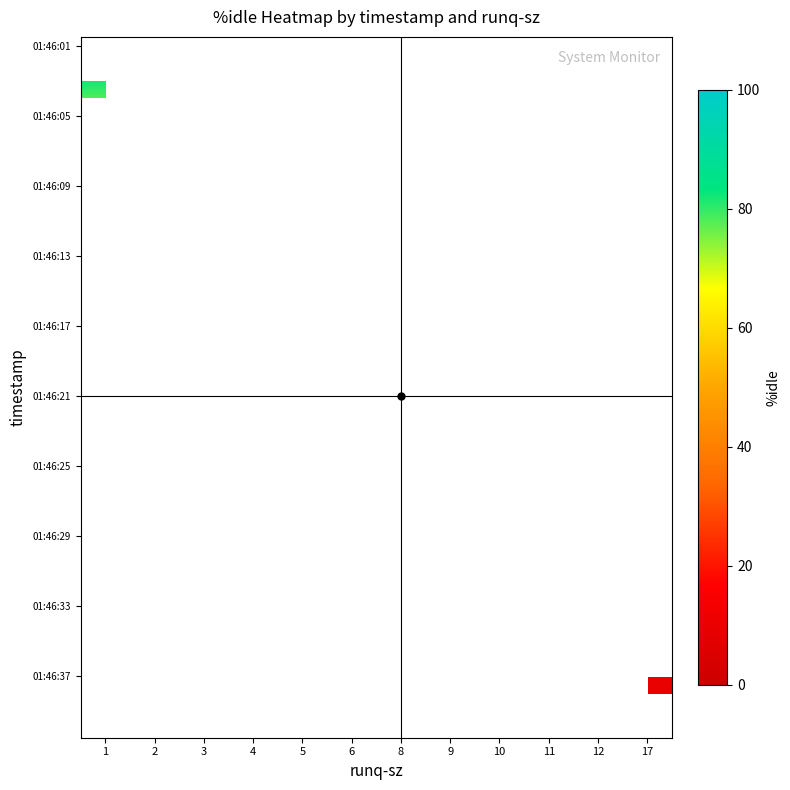

How many series are shown in this chart?

40